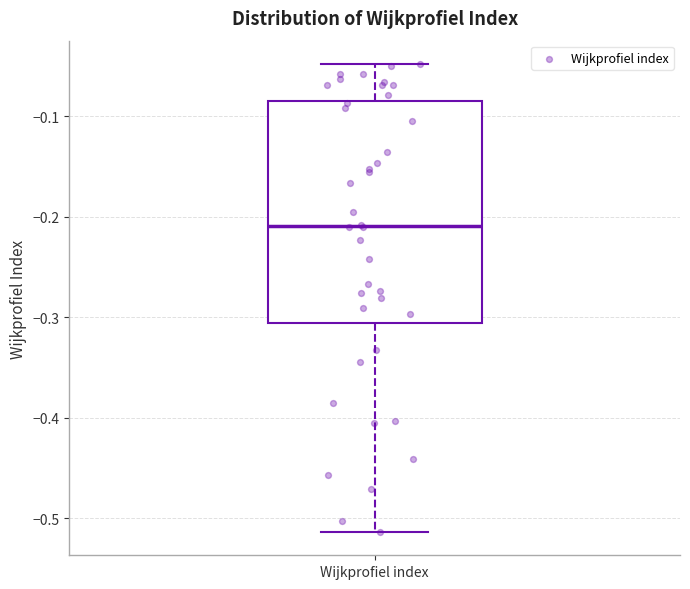

Read this box plot against the y-axis: the position of the median line, the range covered by the box, and the ends of both whiskers. The values are not printed on the chart, so give them approximately, as read against the axis.

median -0.21, box -0.31 to -0.08, whiskers -0.51 to -0.05